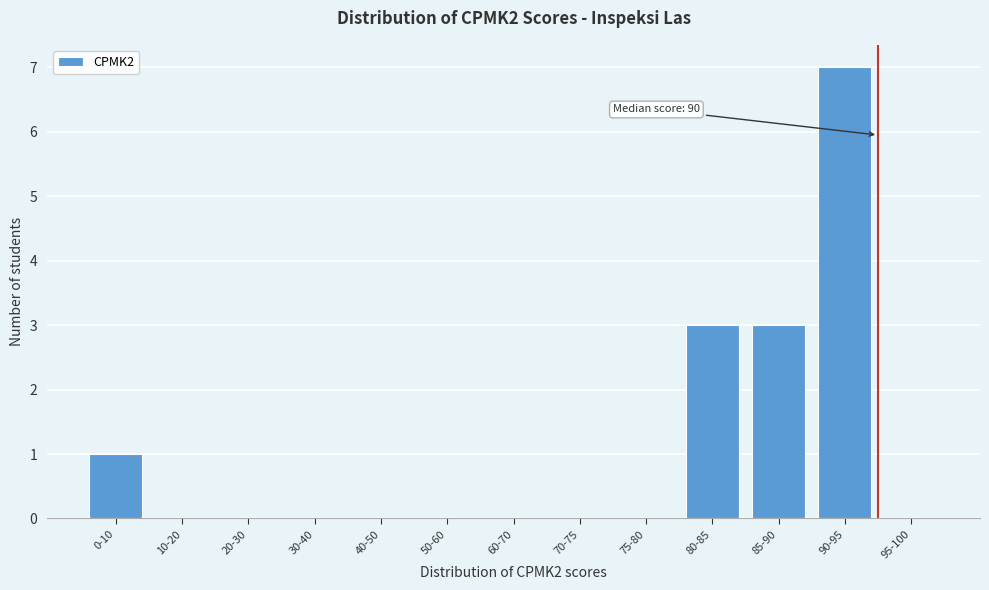

Reading left to right, extract all data points from this chart.

0-10=1	10-20=0	20-30=0	30-40=0	40-50=0	50-60=0	60-70=0	70-75=0	75-80=0	80-85=3	85-90=3	90-95=7	95-100=0